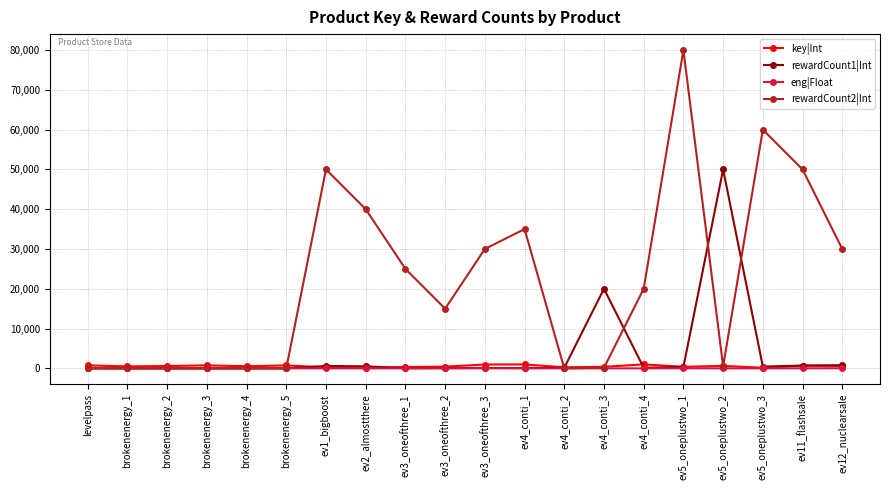

True or false: eng|Float has more than 1 interior local peaks.

True